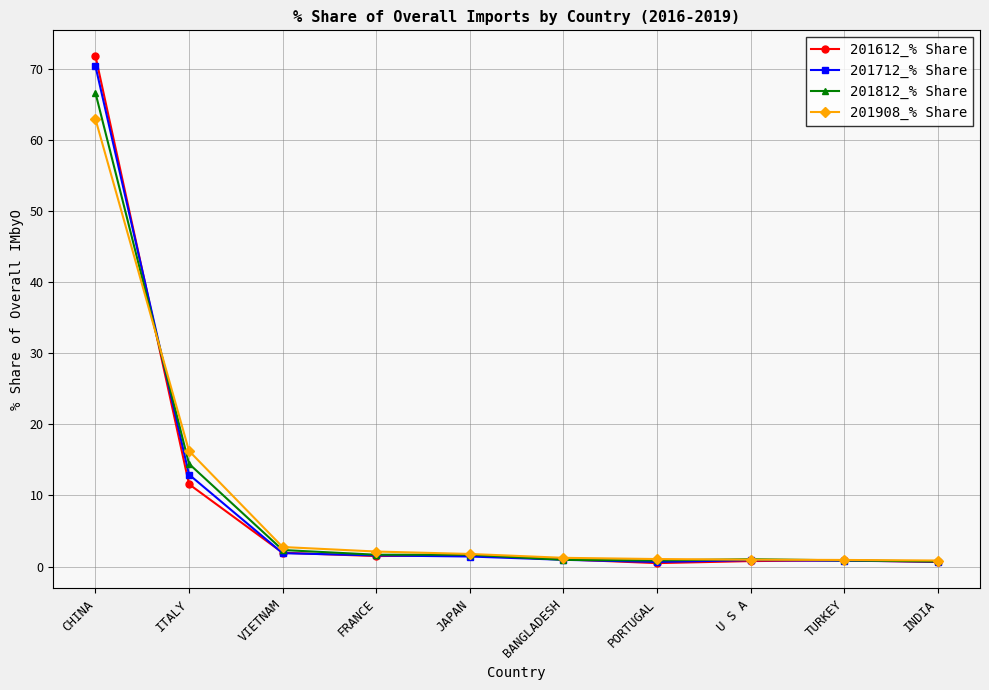

Is it true that 201712_% Share equals 17.9 at ITALY?

False